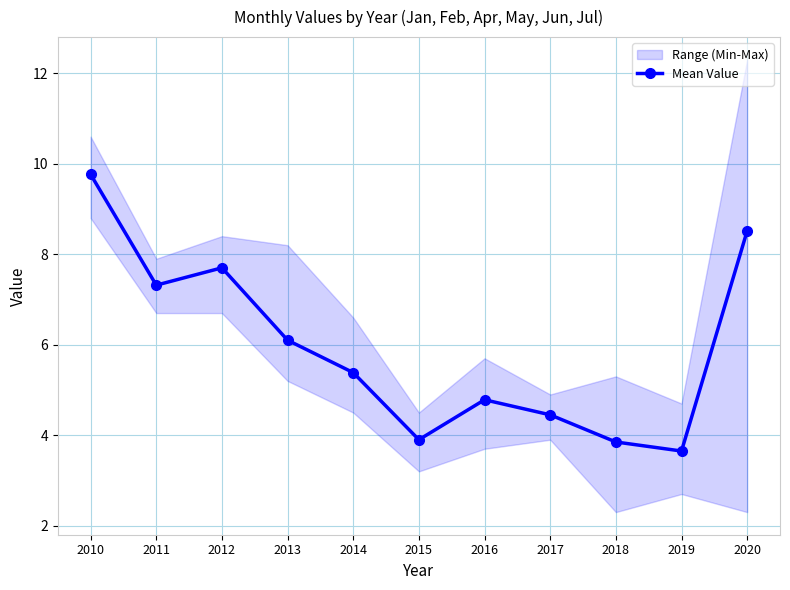

Which label corresponds to the largest value in the chart?

2010